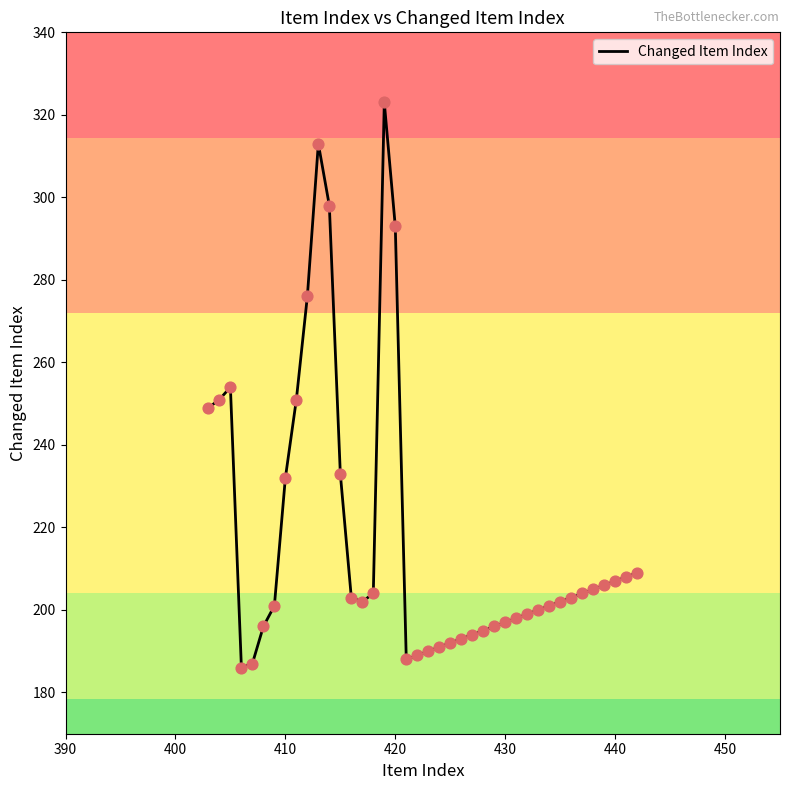

What is the difference between the maximum and minimum values?

137